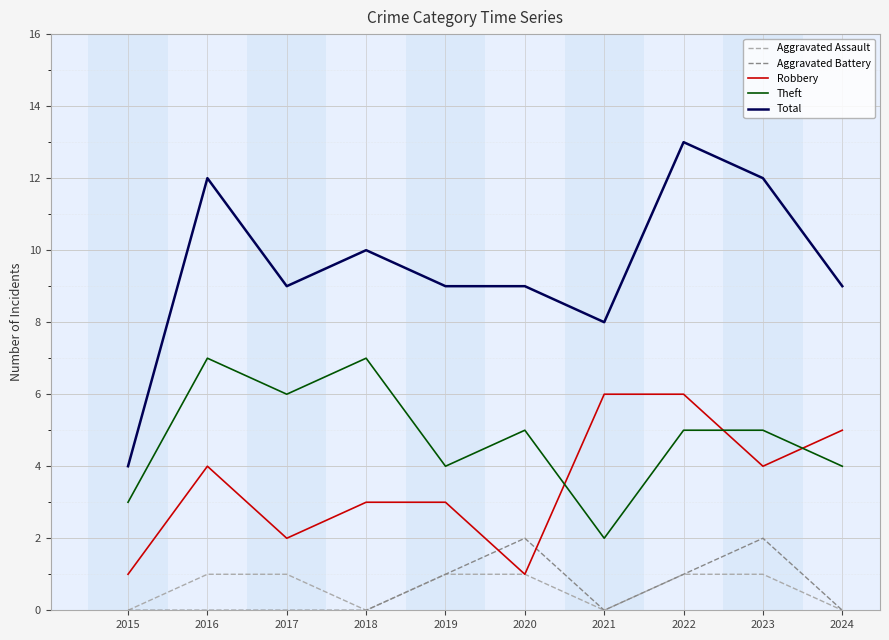

What is the greatest value displayed?

13